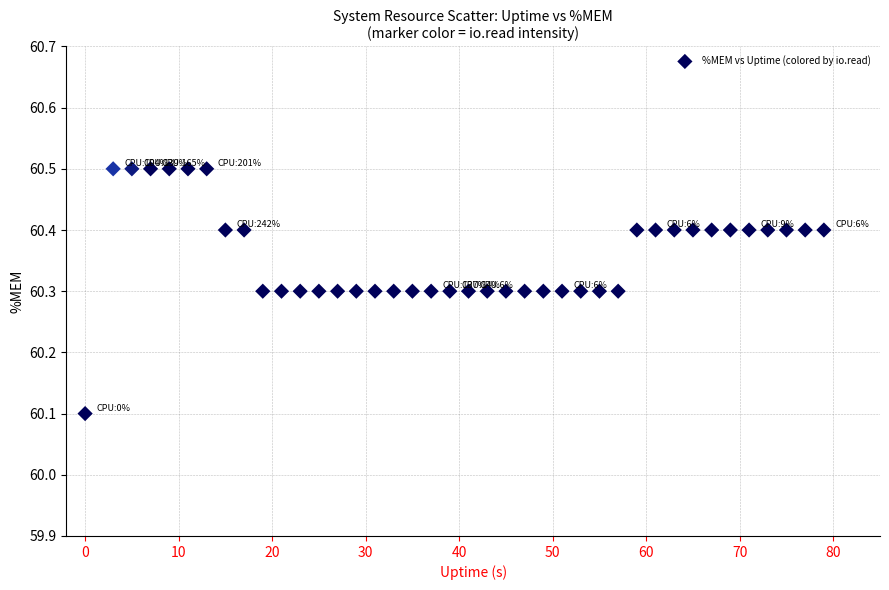

What is the range of X values (max minus min)?

79.0